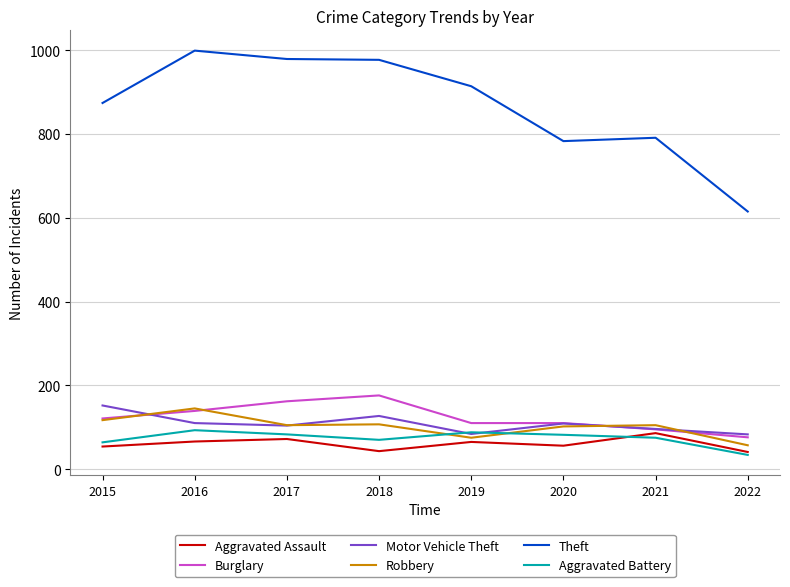

What is the minimum value for Theft?

615